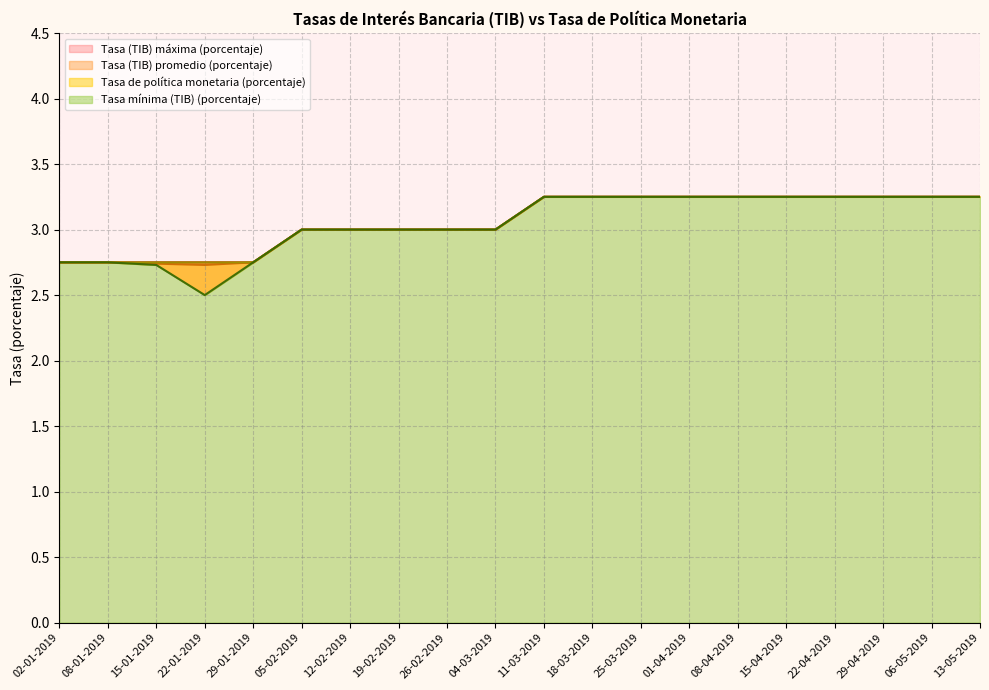

What is the label of the 18th point from the left?

29-04-2019